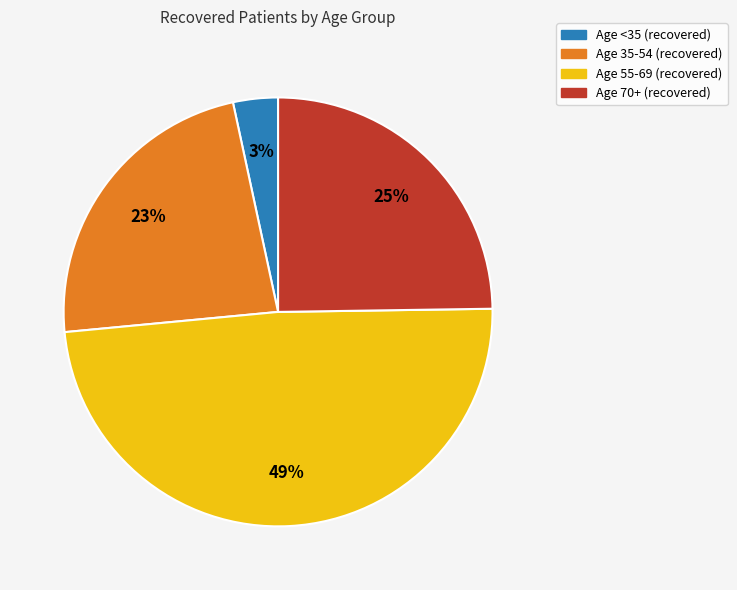

Is there a majority slice in this chart?

No